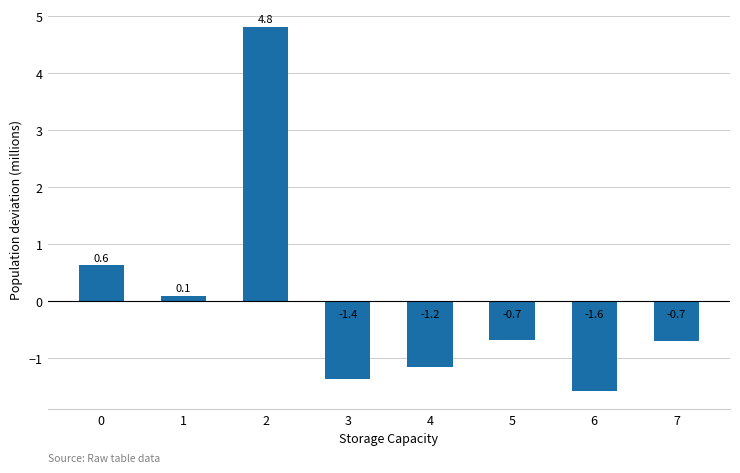

What is the smallest value displayed?

-1.6